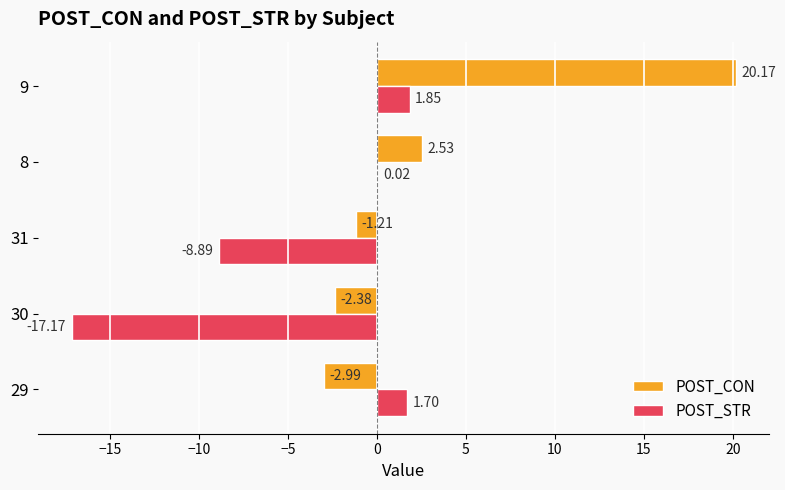

What is the greatest value displayed?

20.2